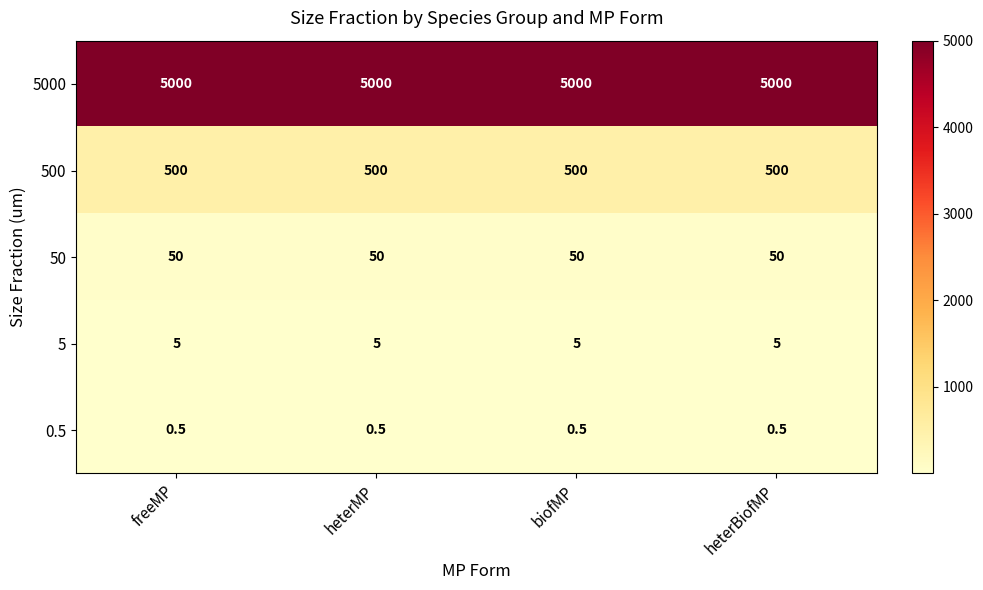

Is it true that 0.5 equals 0.5 at heterBiofMP?

True